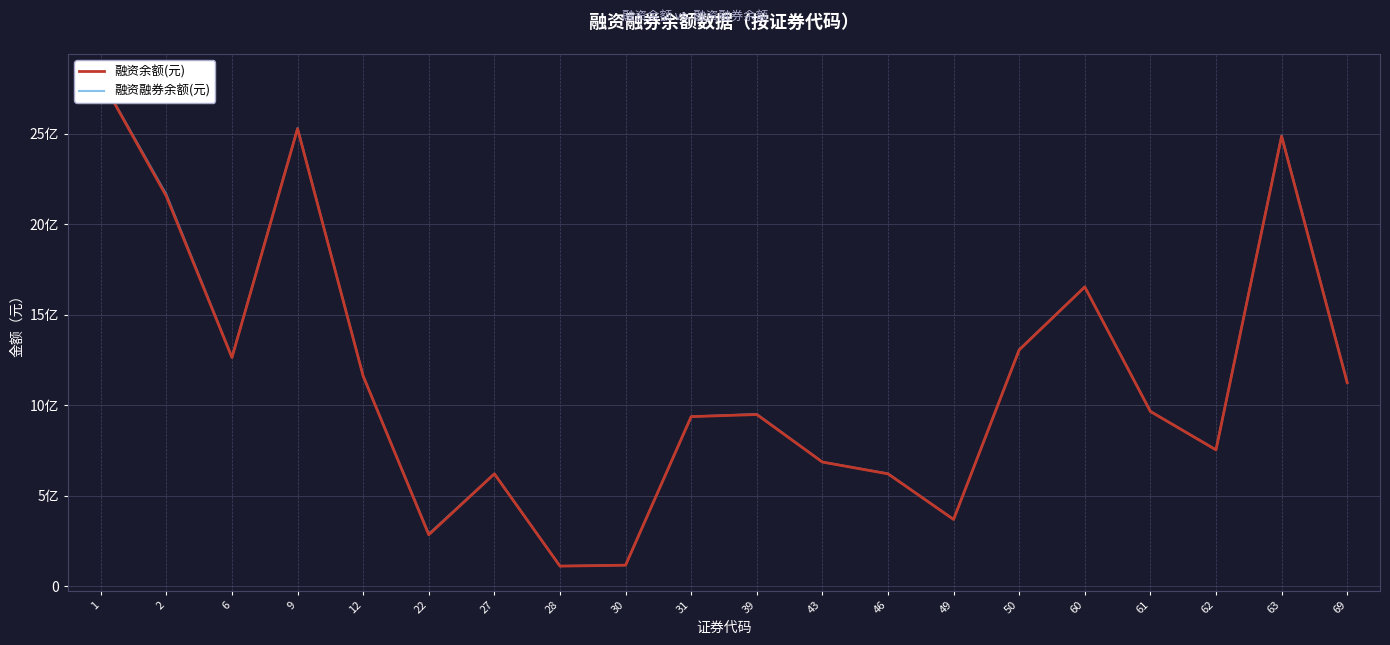

How many values in the 融资余额(元) series exceed 965745167?

9